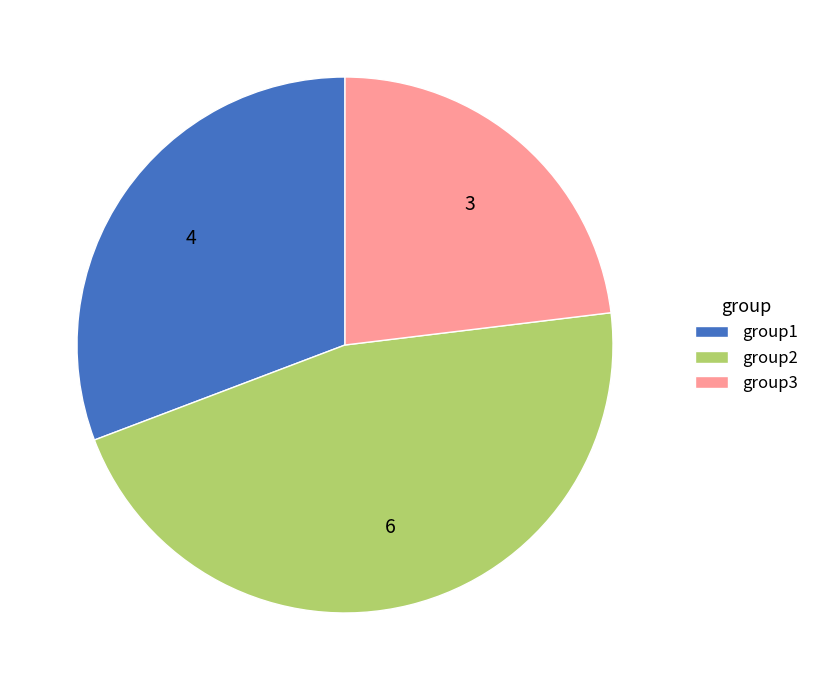

What is the ratio of the value at group2 to the value at group1?

1.5